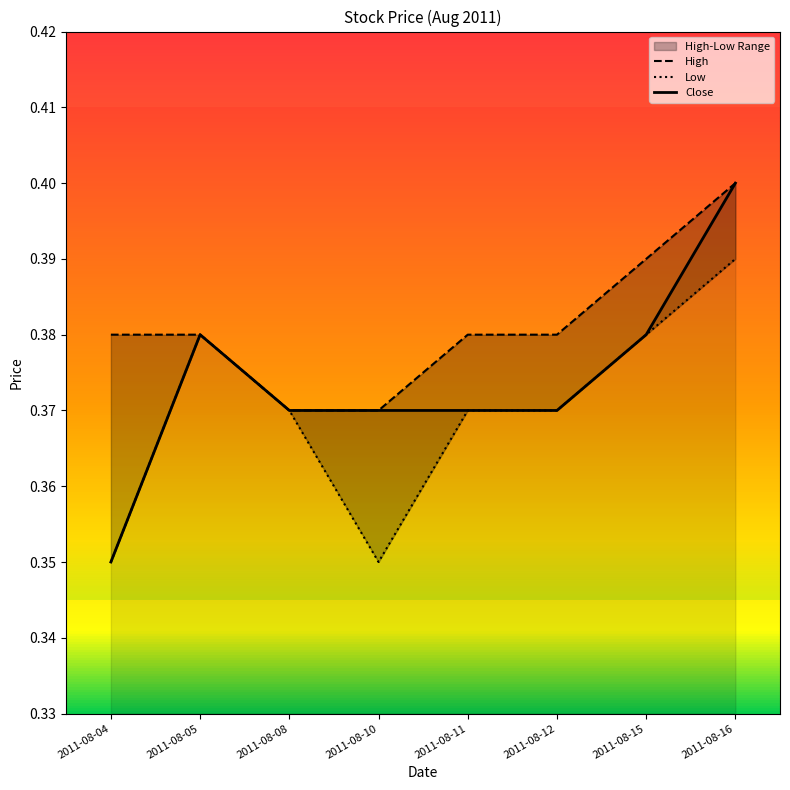

True or false: High and Low intersect in this chart.

False